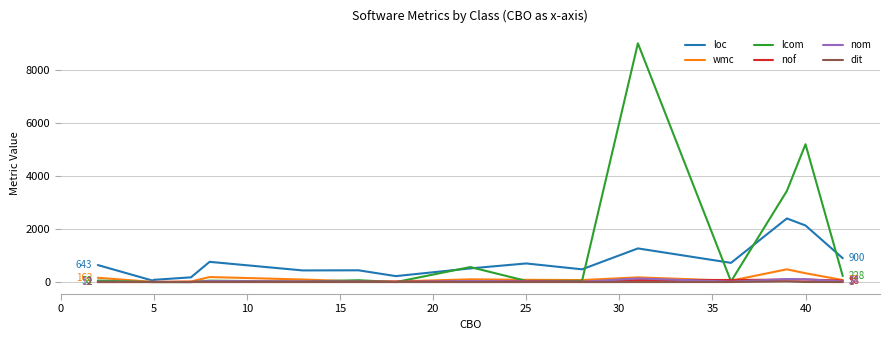

True or false: wmc has more than 2 interior local peaks.

True